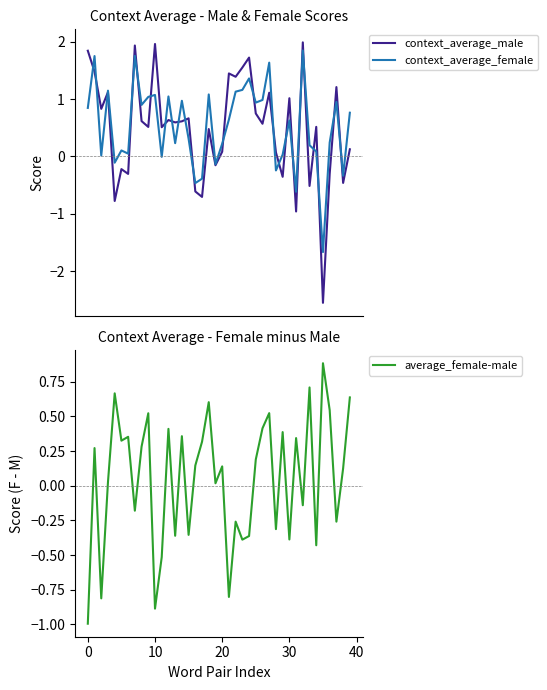

How many values in the context_average_male series exceed 0?

28